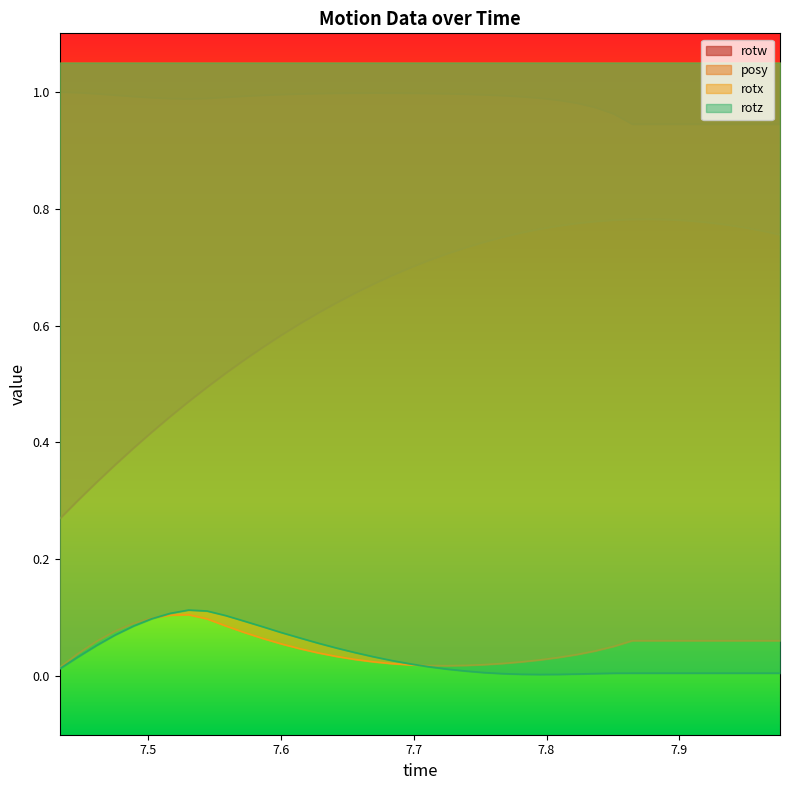

Which series has the widest spread of values?

posy